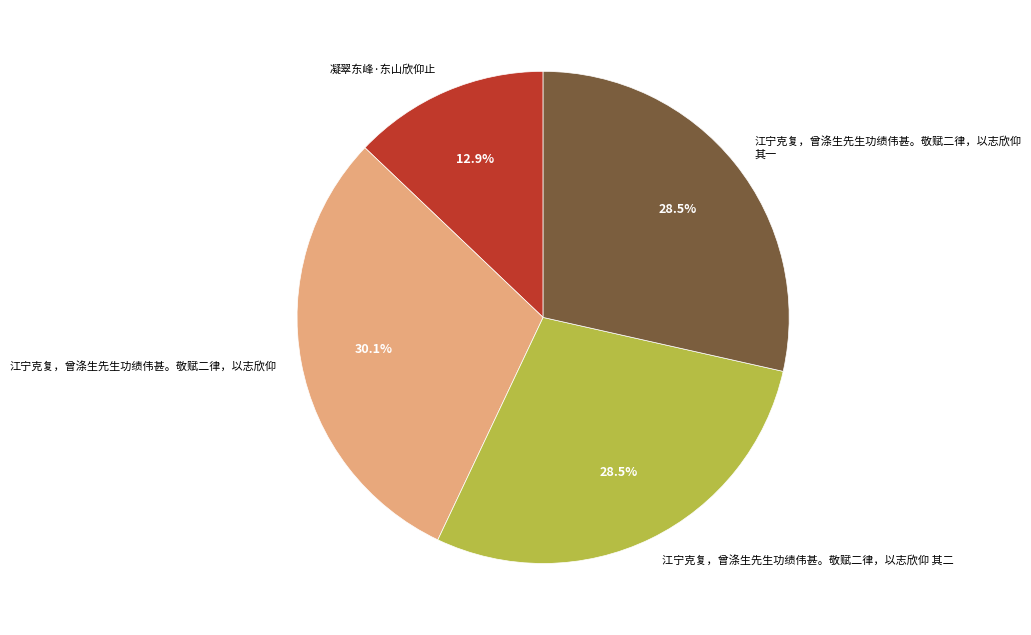

Which slice is the smallest?

凝翠东峰·东山欣仰止